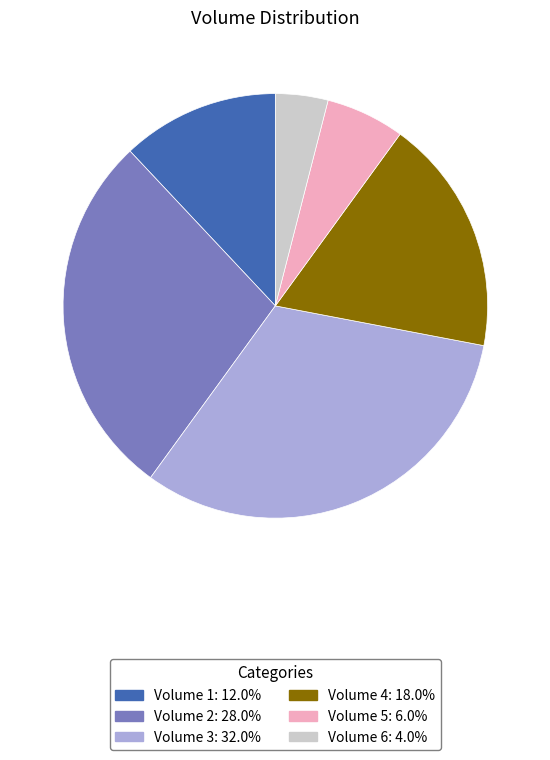

Does any single category account for the majority?

No